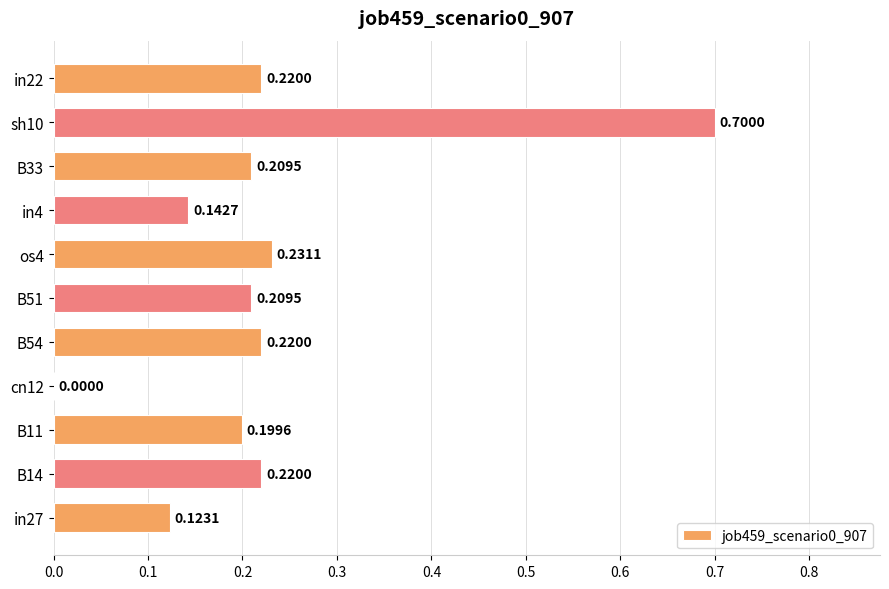

What is the sum of the values at in27 and B33?

0.3